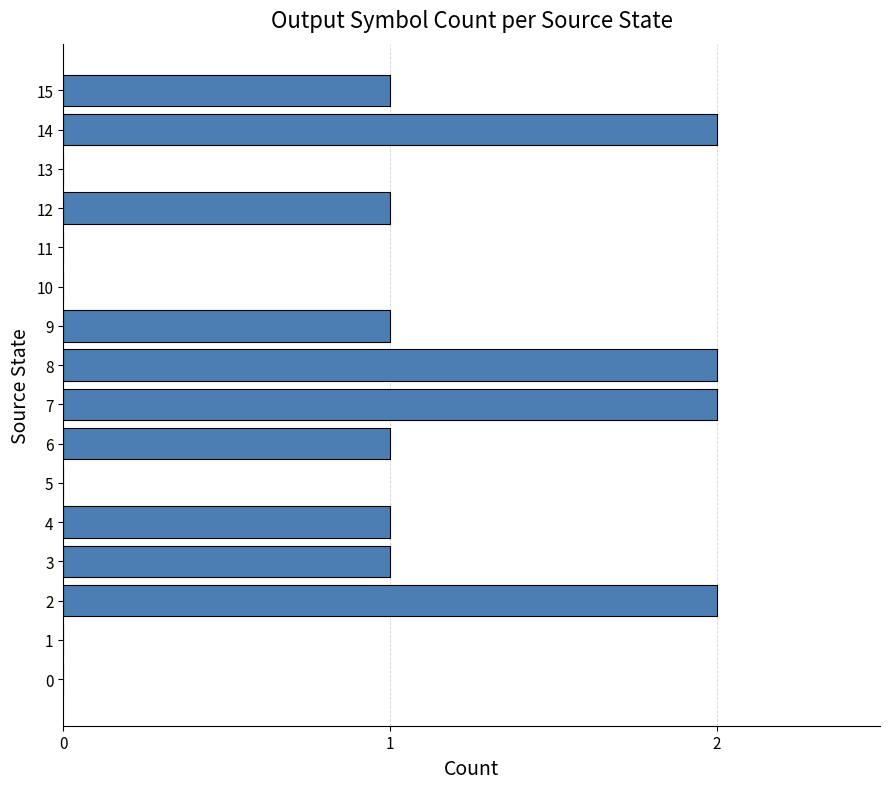

How many series are shown in this chart?

1